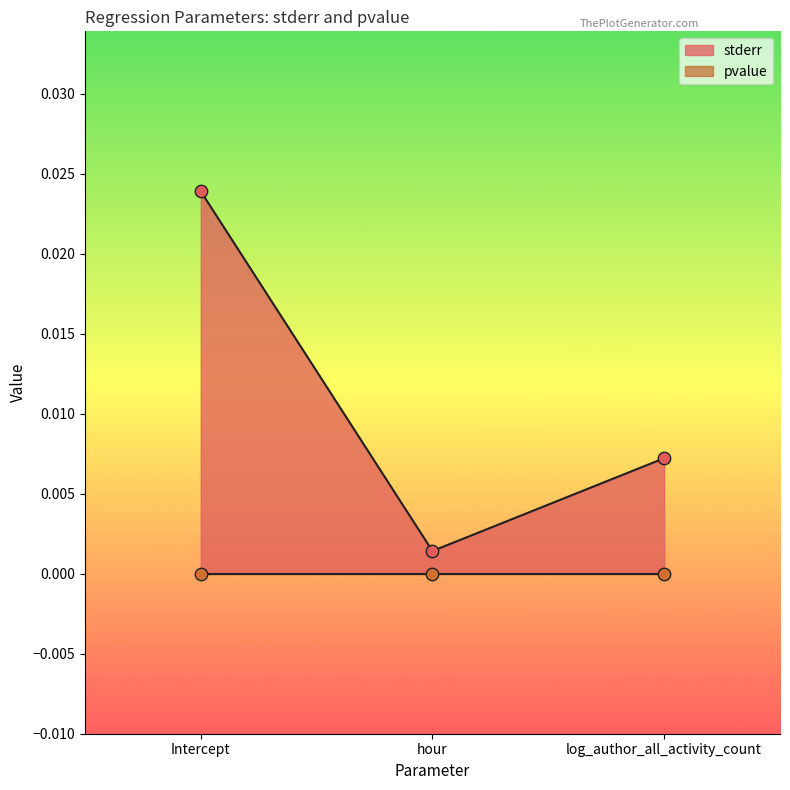

Between Intercept and hour, which is larger?

Intercept